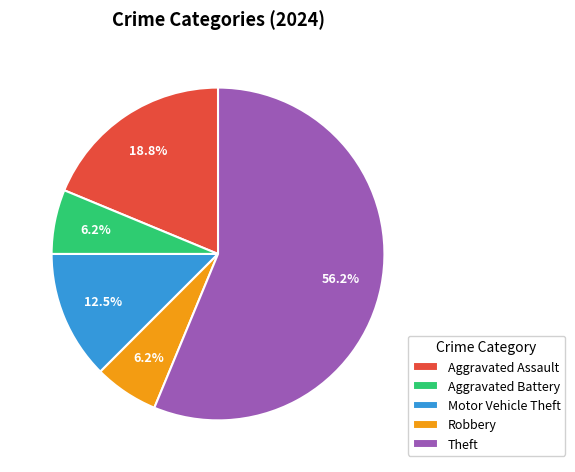

To the nearest percent, what is the average slice percentage?

20%